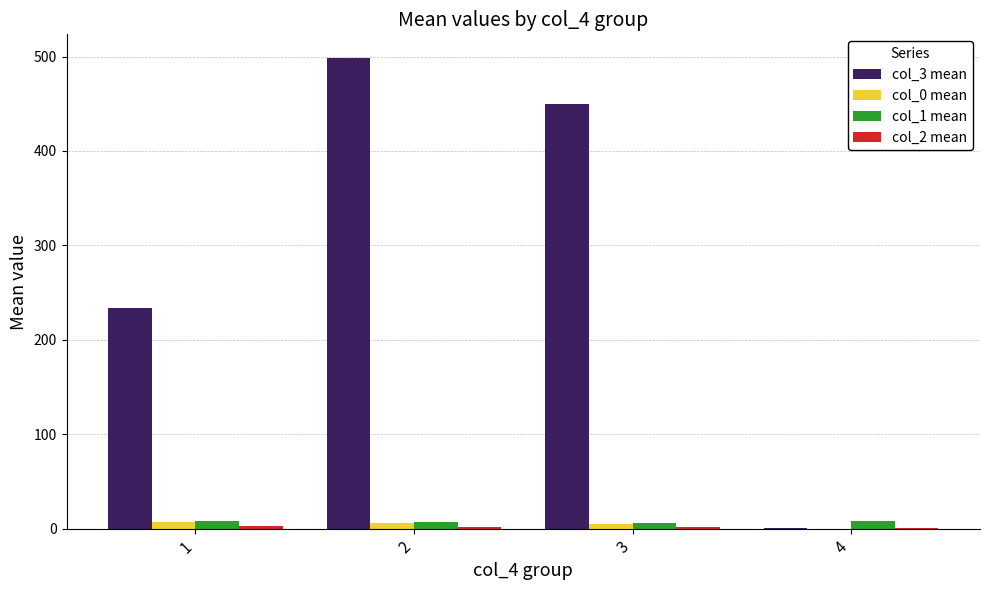

What is the greatest value displayed?

498.6